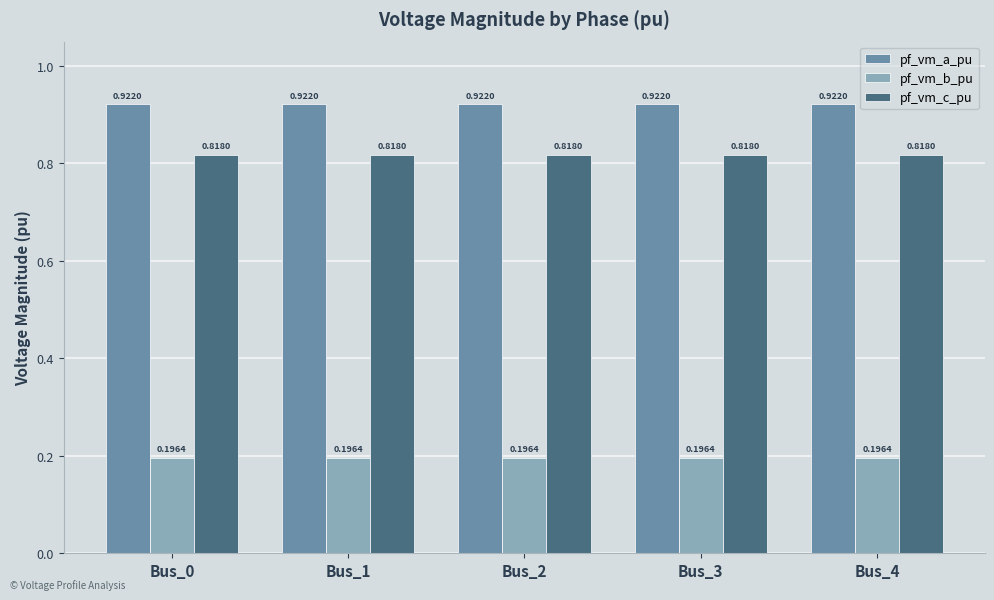

Is the value of pf_vm_c_pu at Bus_4 greater than the value of pf_vm_b_pu at Bus_2?

Yes